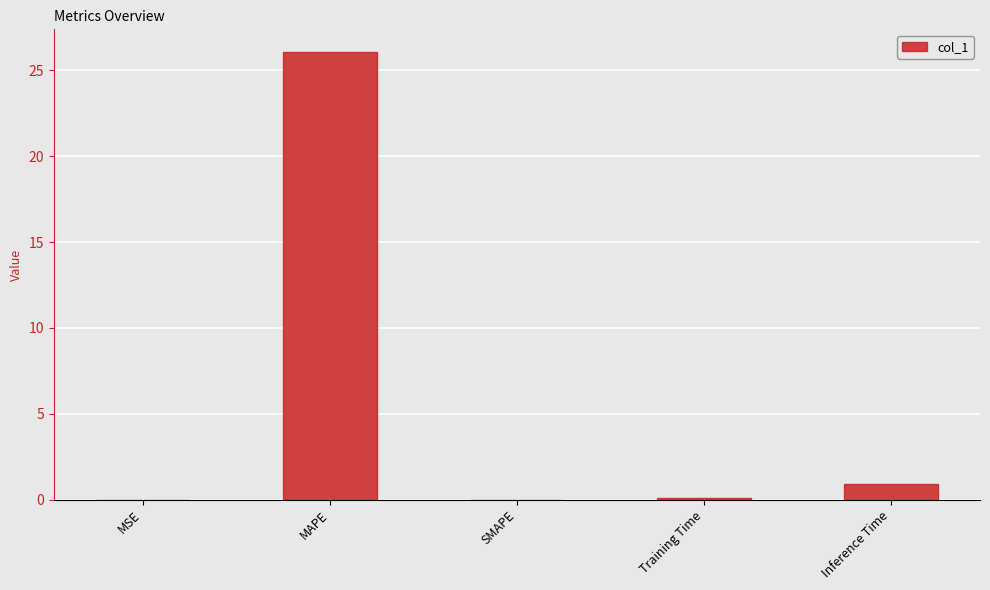

Are the bars horizontal?

No